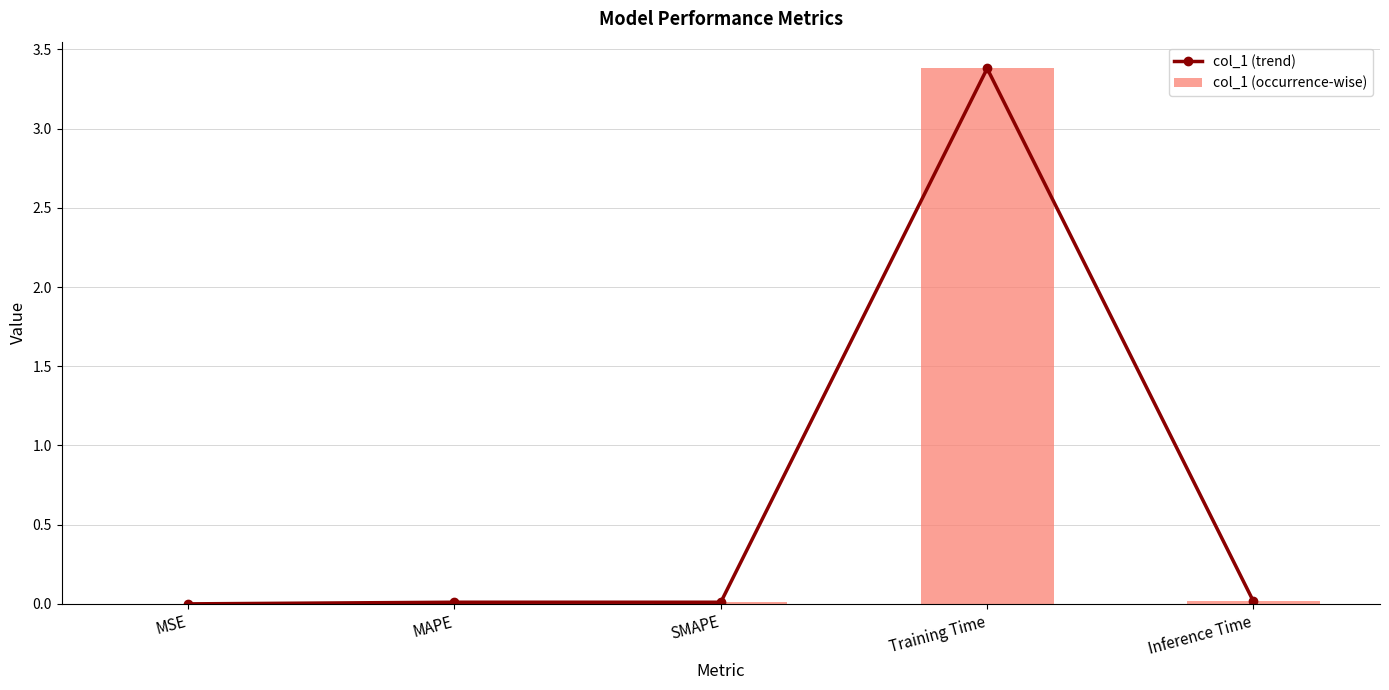

Is the value of col_1 (trend) at SMAPE greater than the value of col_1 (occurrence-wise) at Training Time?

No